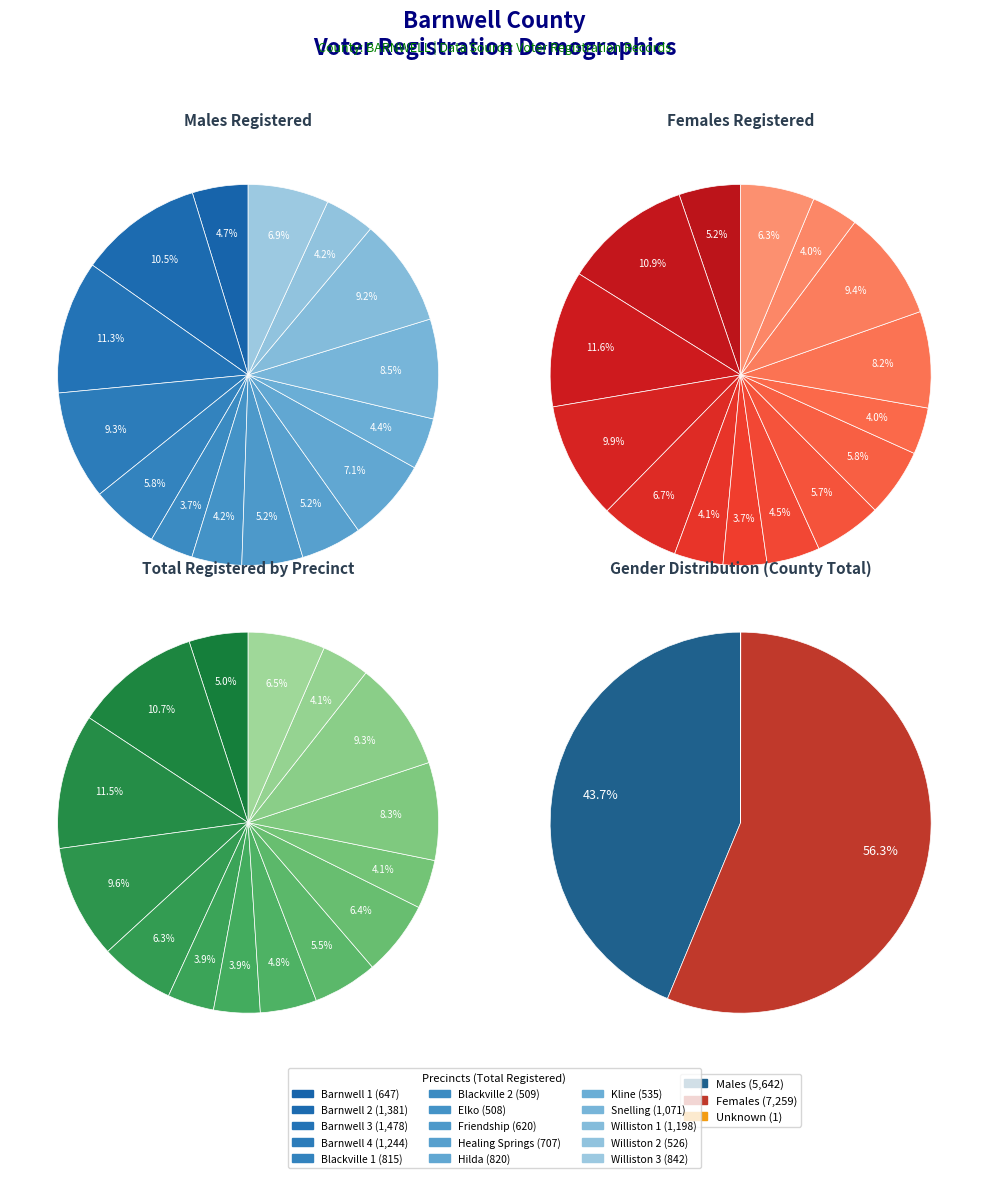

Between Barnwell 2 and Kline, which series saw the biggest shift?

Females Registered